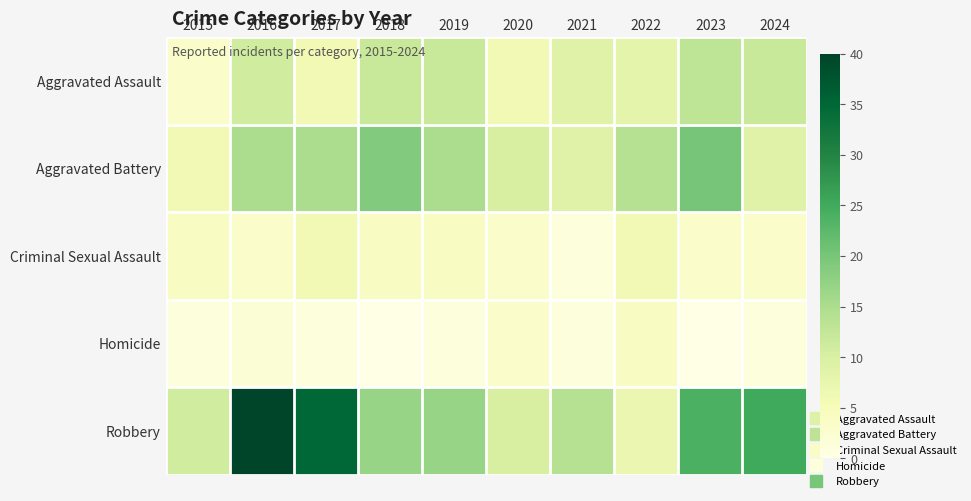

Between 2017 and 2021, which is larger?

2021